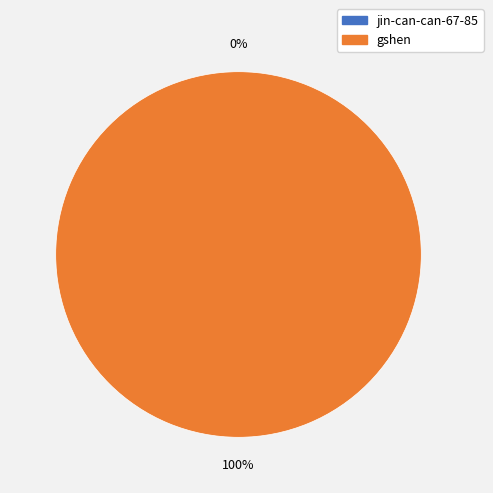

Count the number of slices in the pie.

2